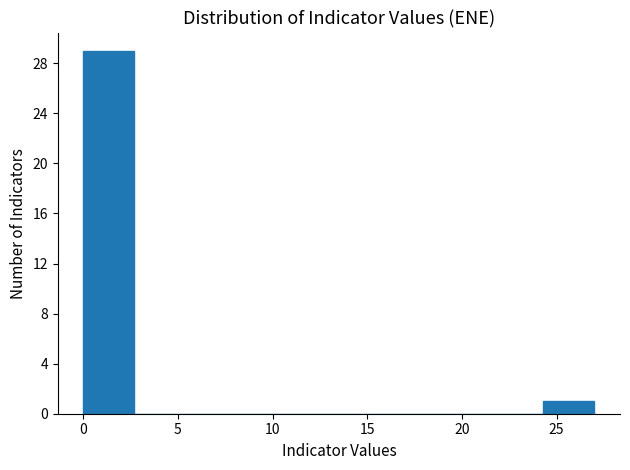

Reading left to right, transcribe this chart: for each bar, give the range it covers on the x-axis and its height. Neither the bar edges nor the heights are printed on the chart, so give them approximately, as read against the axes.

0.0 to 2.7: 29
2.7 to 5.4: 0
5.4 to 8.1: 0
8.1 to 10.8: 0
10.8 to 13.5: 0
13.5 to 16.2: 0
16.2 to 18.9: 0
18.9 to 21.6: 0
21.6 to 24.3: 0
24.3 to 27.0: 1